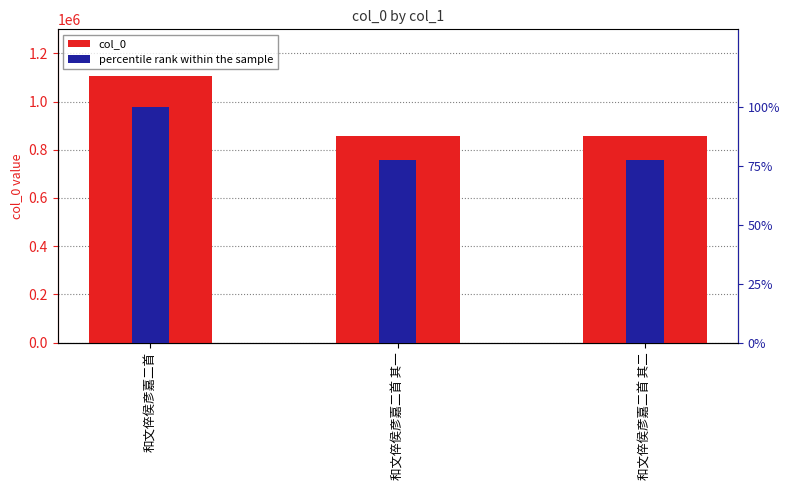

What is the label of the 2nd bar from the right?

和文倅侯彦嘉二首 其一